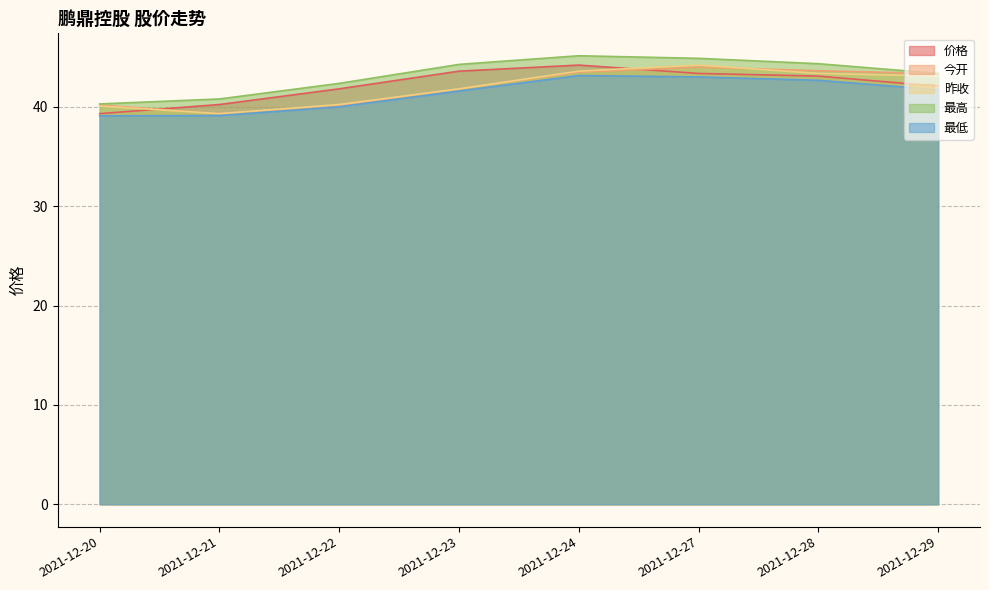

What is the value of the 最高 point at the 3rd from the left?

42.4